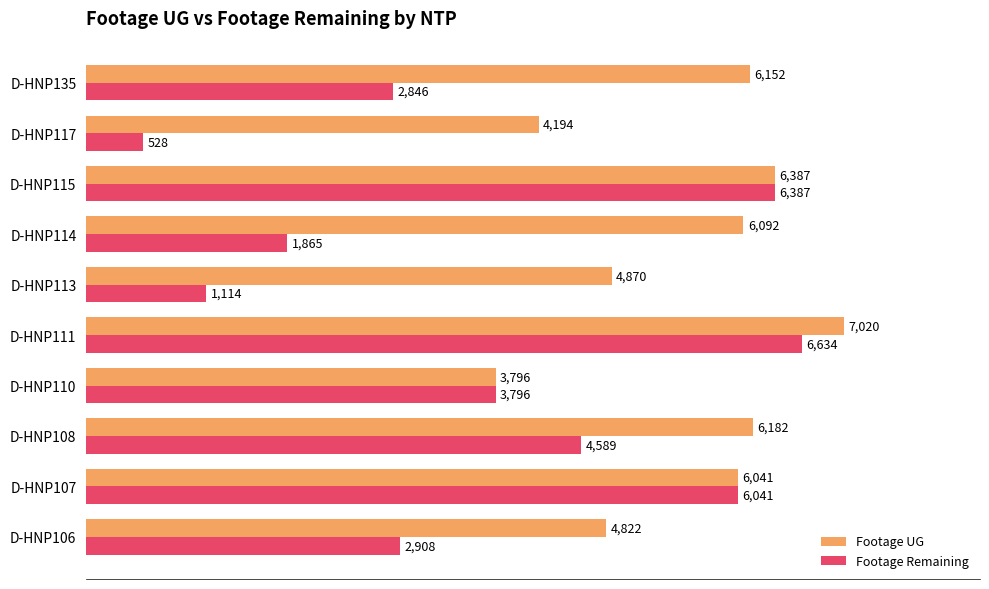

Read the Footage UG value at D-HNP115, to the nearest 50.

6400